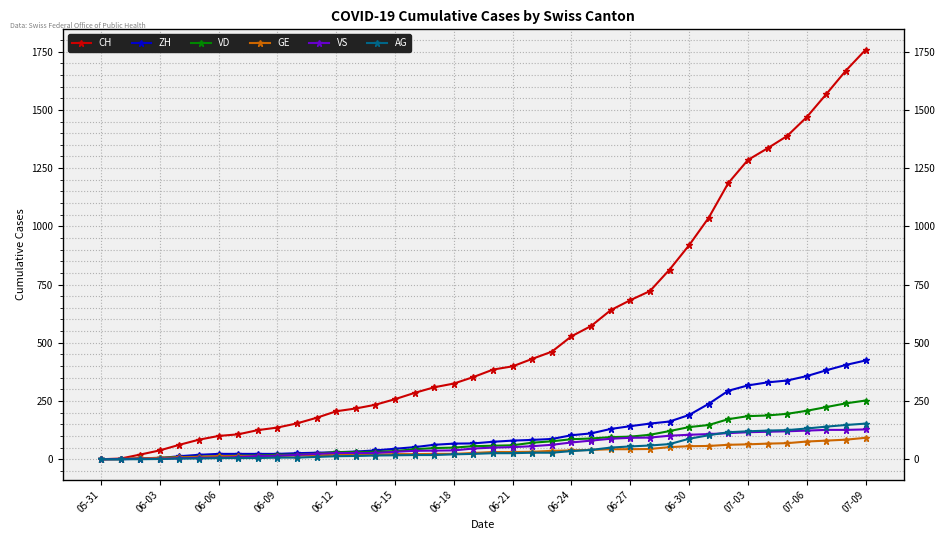

What is the value of the CH point at the 16th from the left?

258